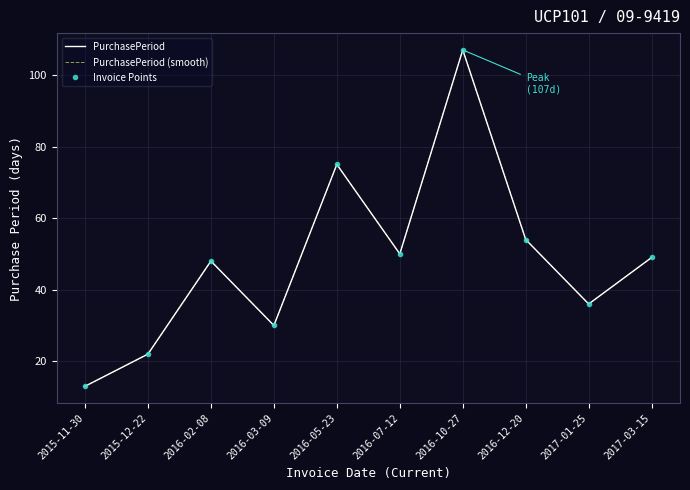

Between 2016-10-27 and 2015-12-22, which is larger?

2016-10-27